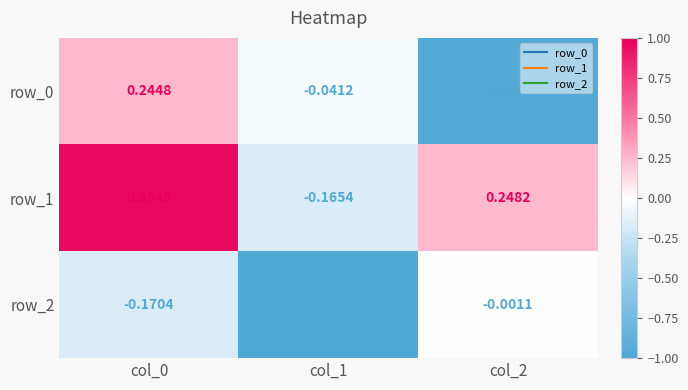

Is the value of row_2 at col_1 greater than the value of row_1 at col_0?

No